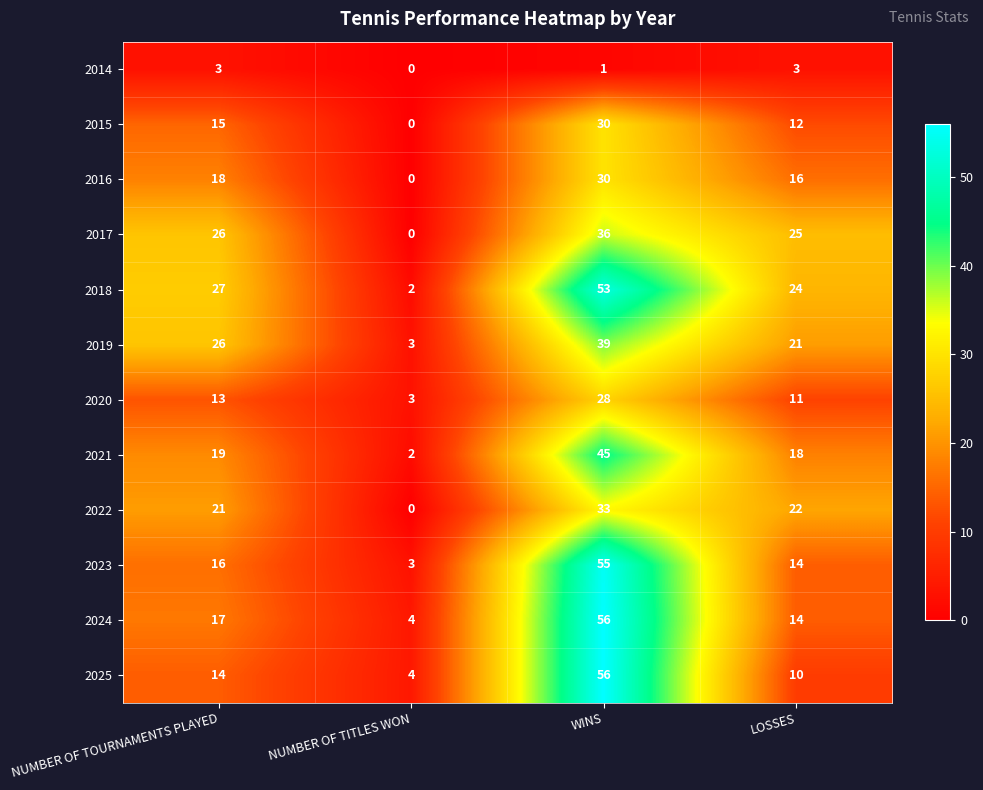

What is the total value across all series at NUMBER OF TOURNAMENTS PLAYED?

215